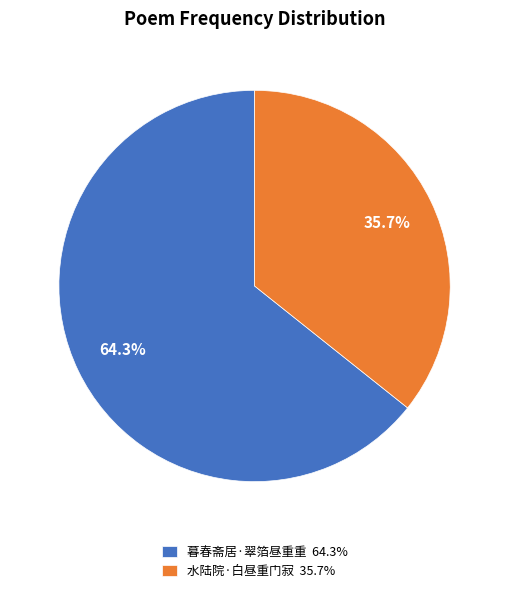

Do 暮春斋居·翠箔昼重重 and 水陆院·白昼重门寂 together represent more than half of the pie?

Yes